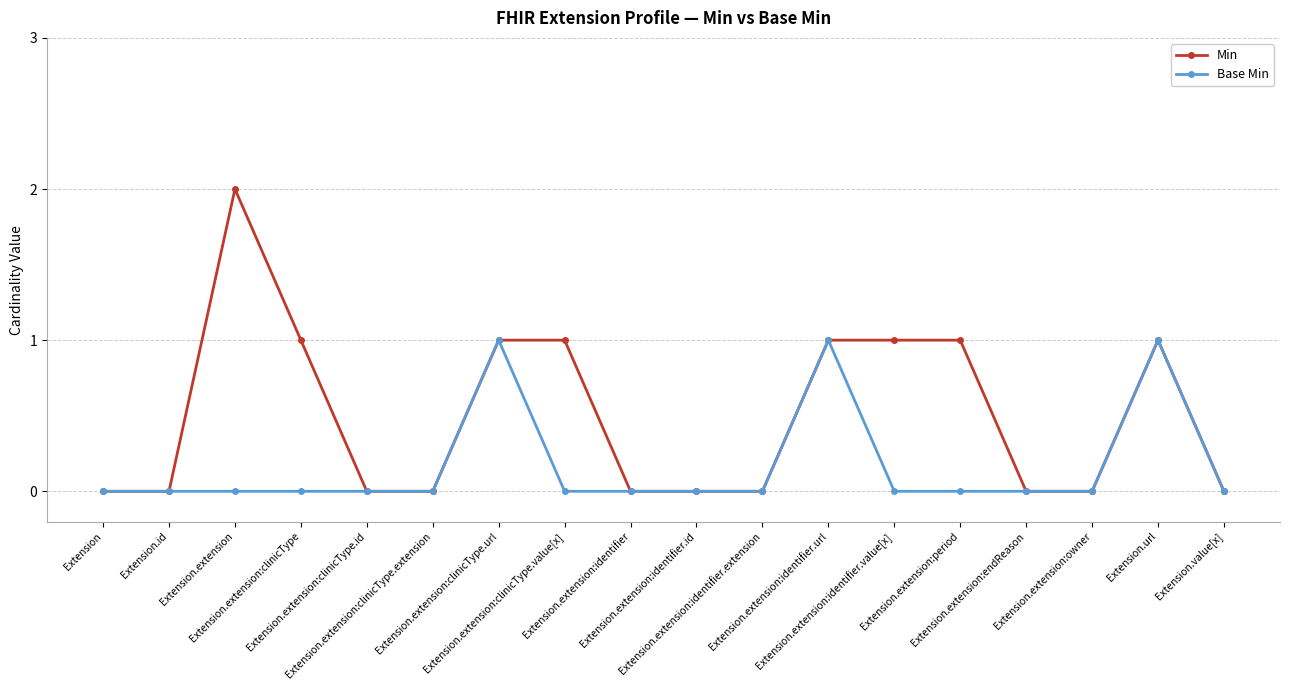

Which series has the largest total across all categories?

Min